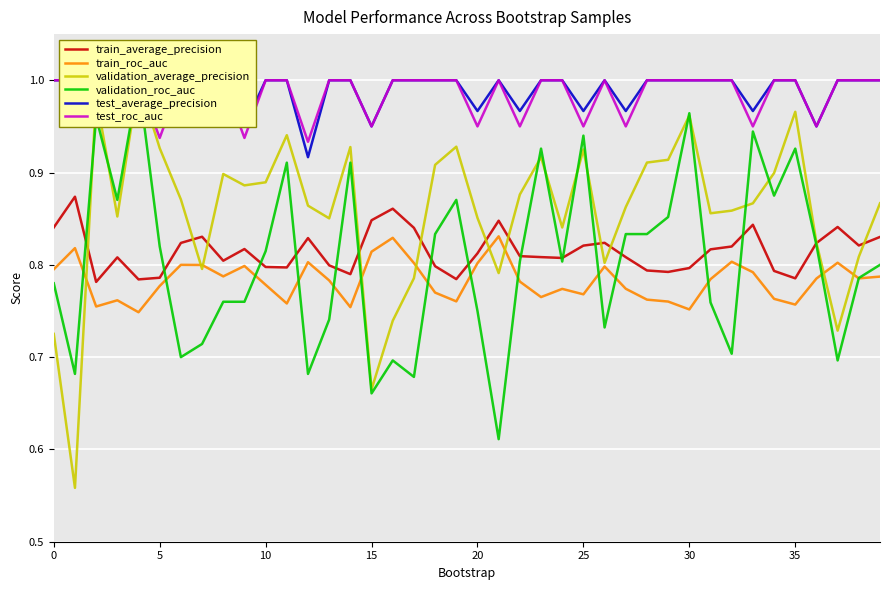

What is the spread (max minus min) of values at 28?

0.2